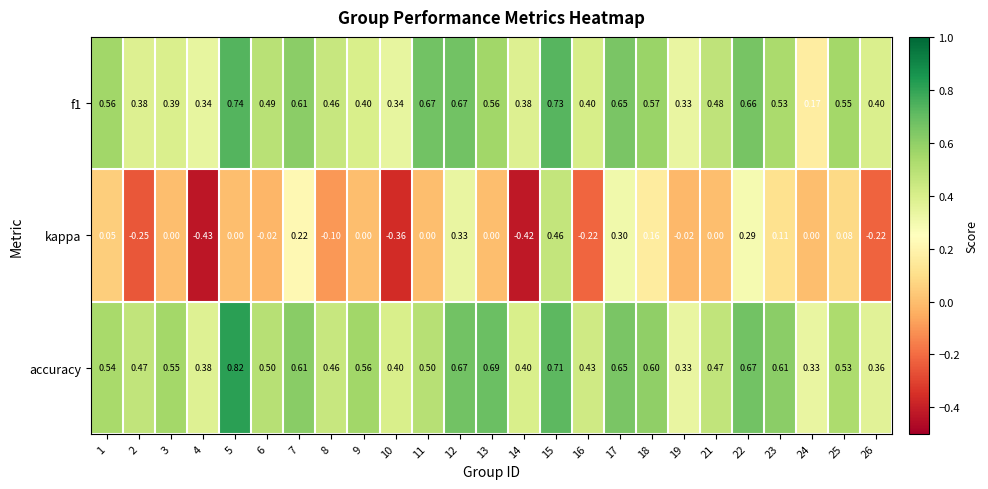

Which series has the largest total across all categories?

accuracy